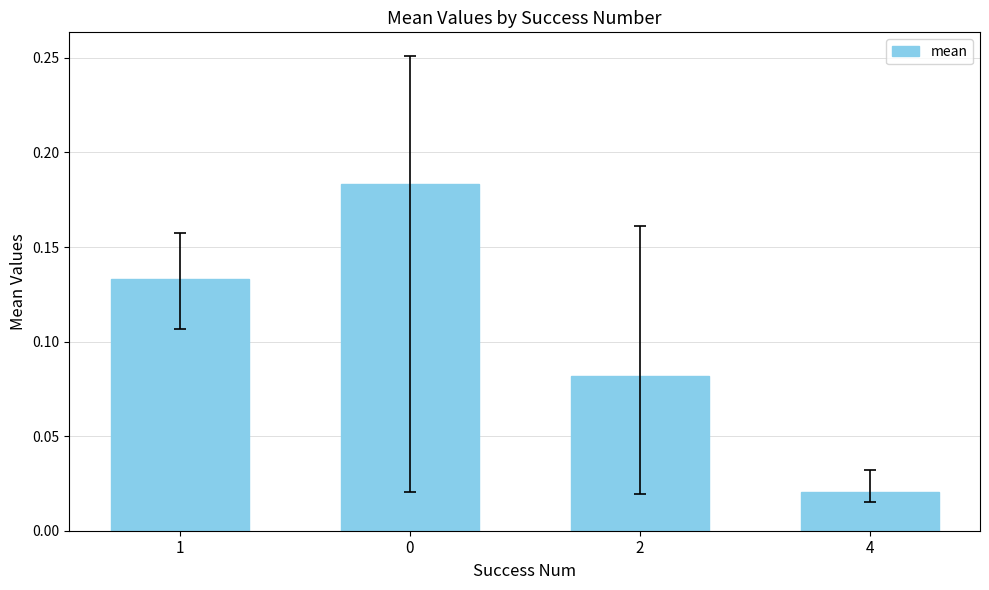

The chart shows a value of 0.1 at 0. True or false?

False